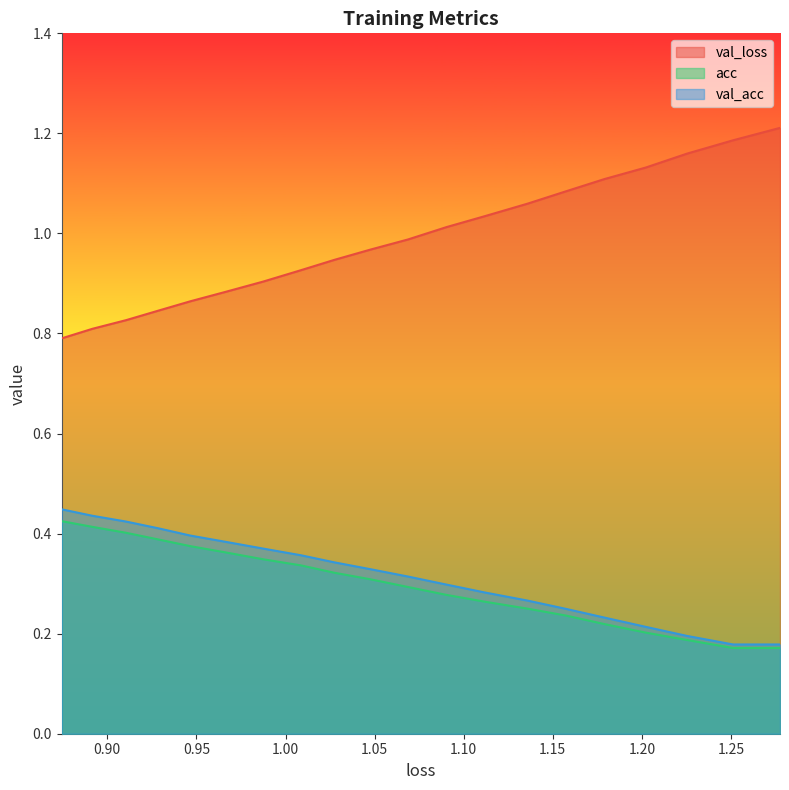

How many categories are shown in the chart?

20